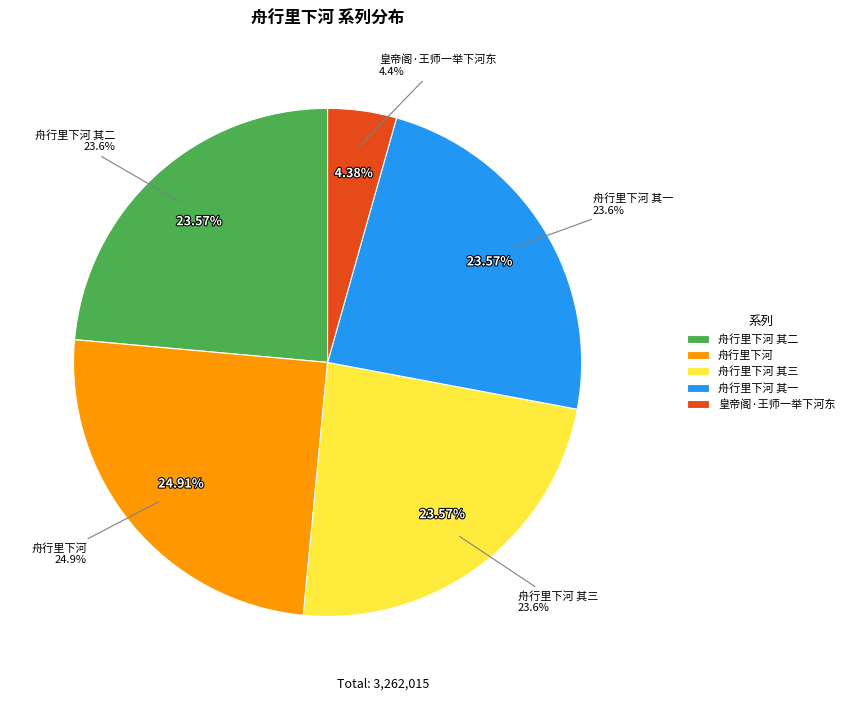

Which category has the biggest portion of the pie?

舟行里下河